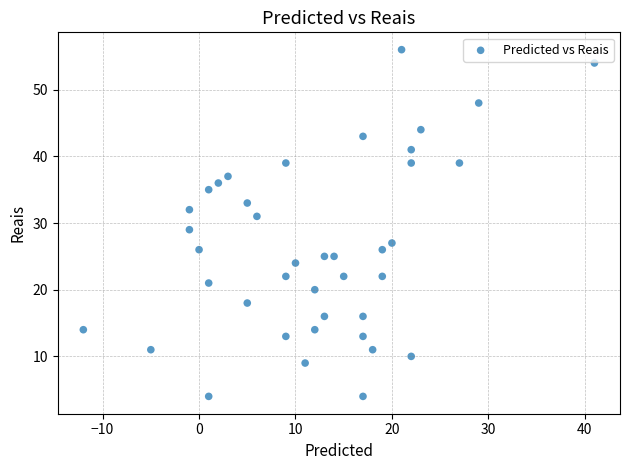

What is the range of X values (max minus min)?

53